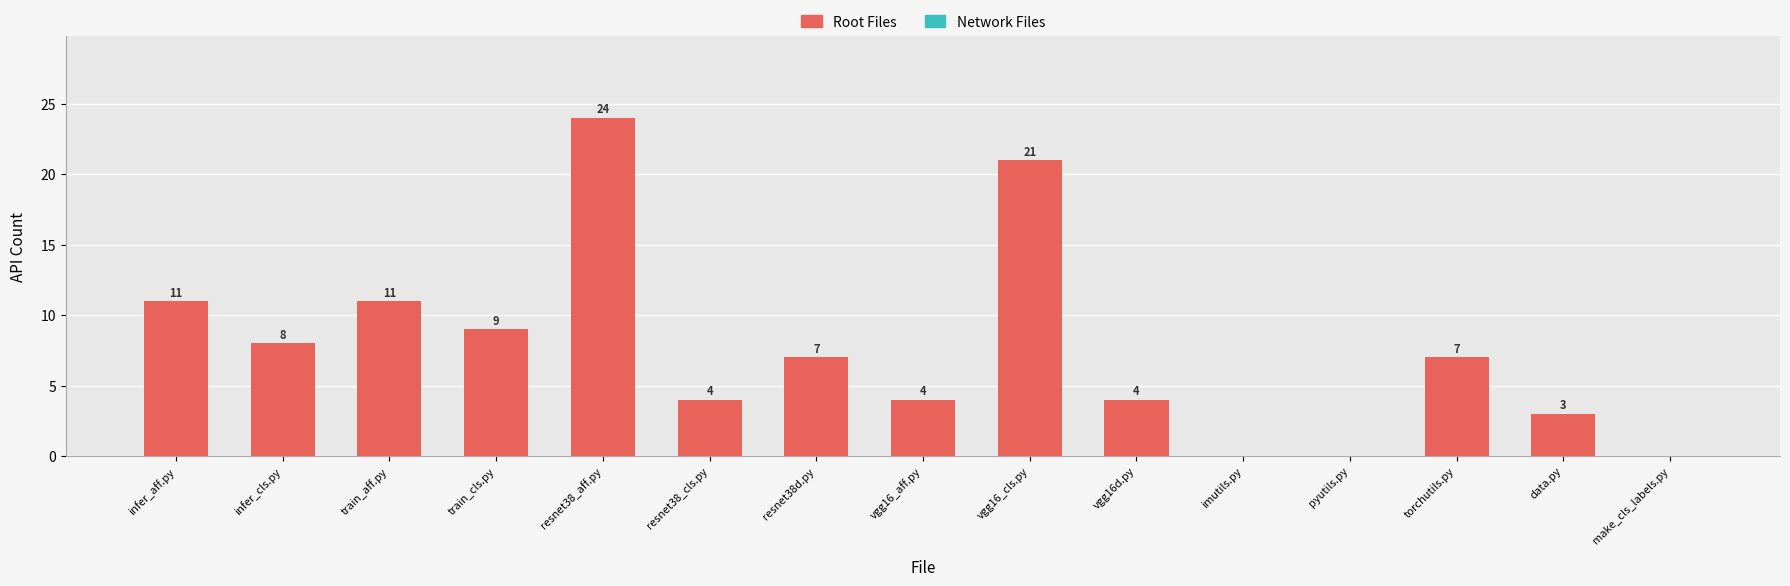

Is it true that the value at pyutils.py is 0?

True